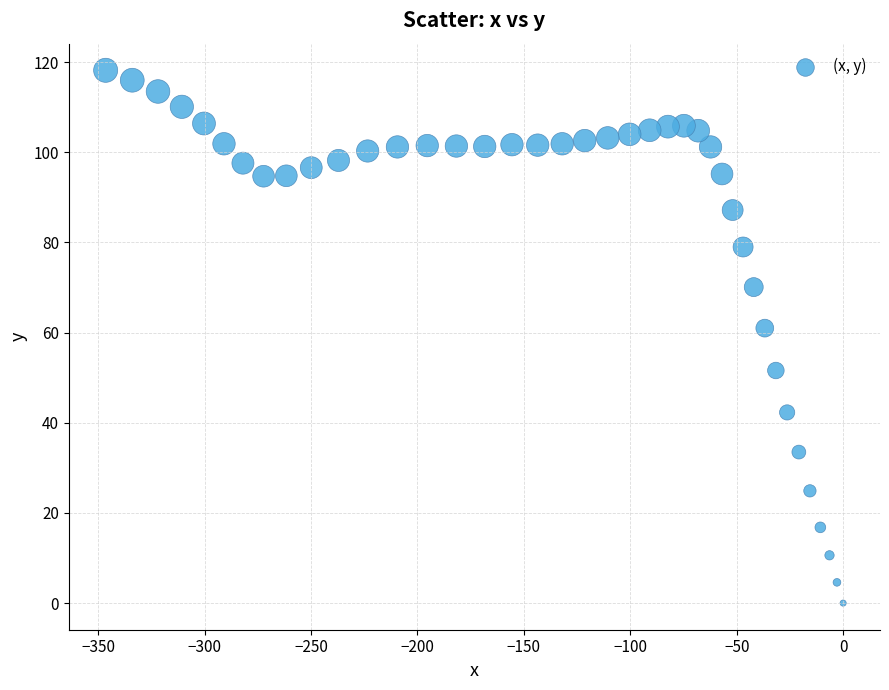

What Y value in the scatter plot is closest to 59?

61.0